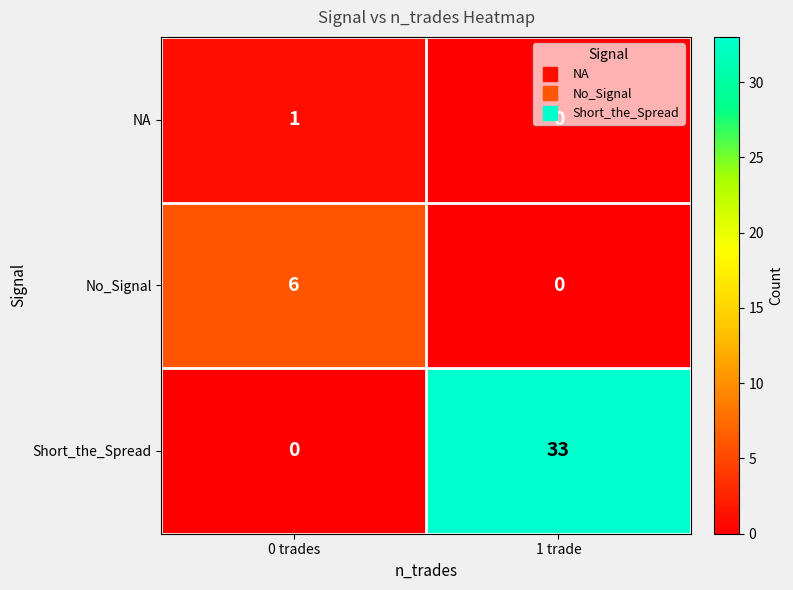

What is the approximate value of Short_the_Spread at 1 trade, to the nearest 5?

35